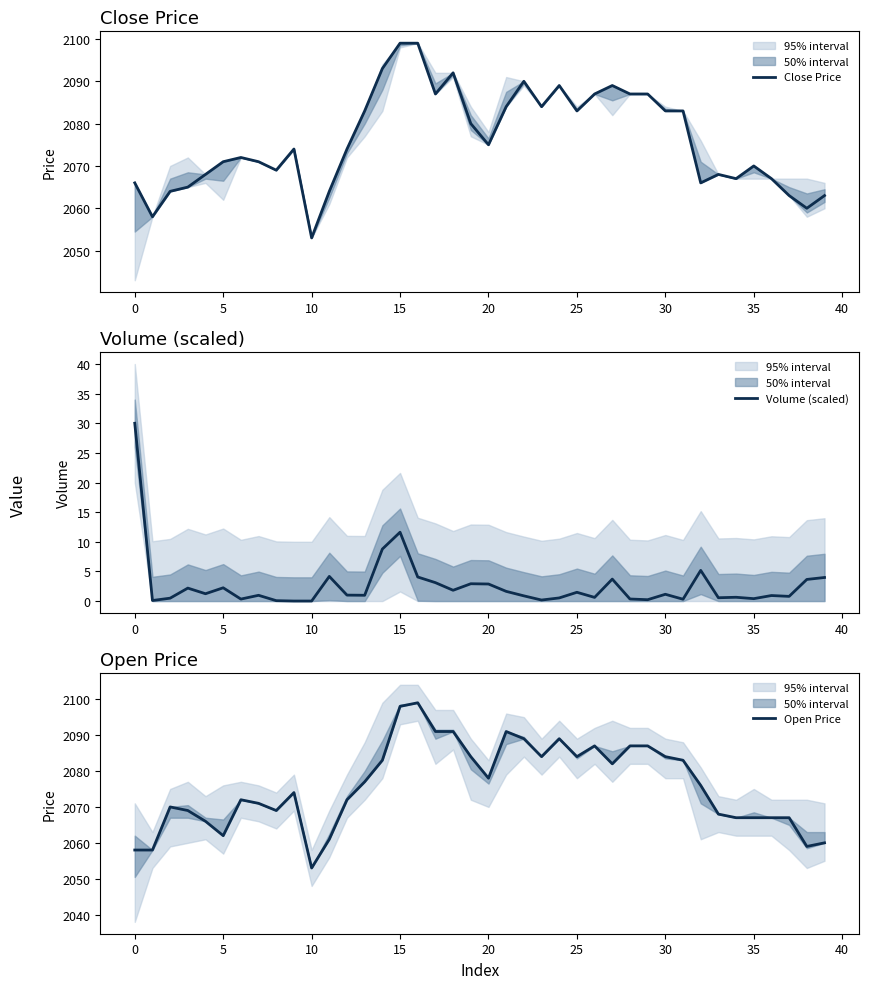

Which series has the largest total across all categories?

Close Price